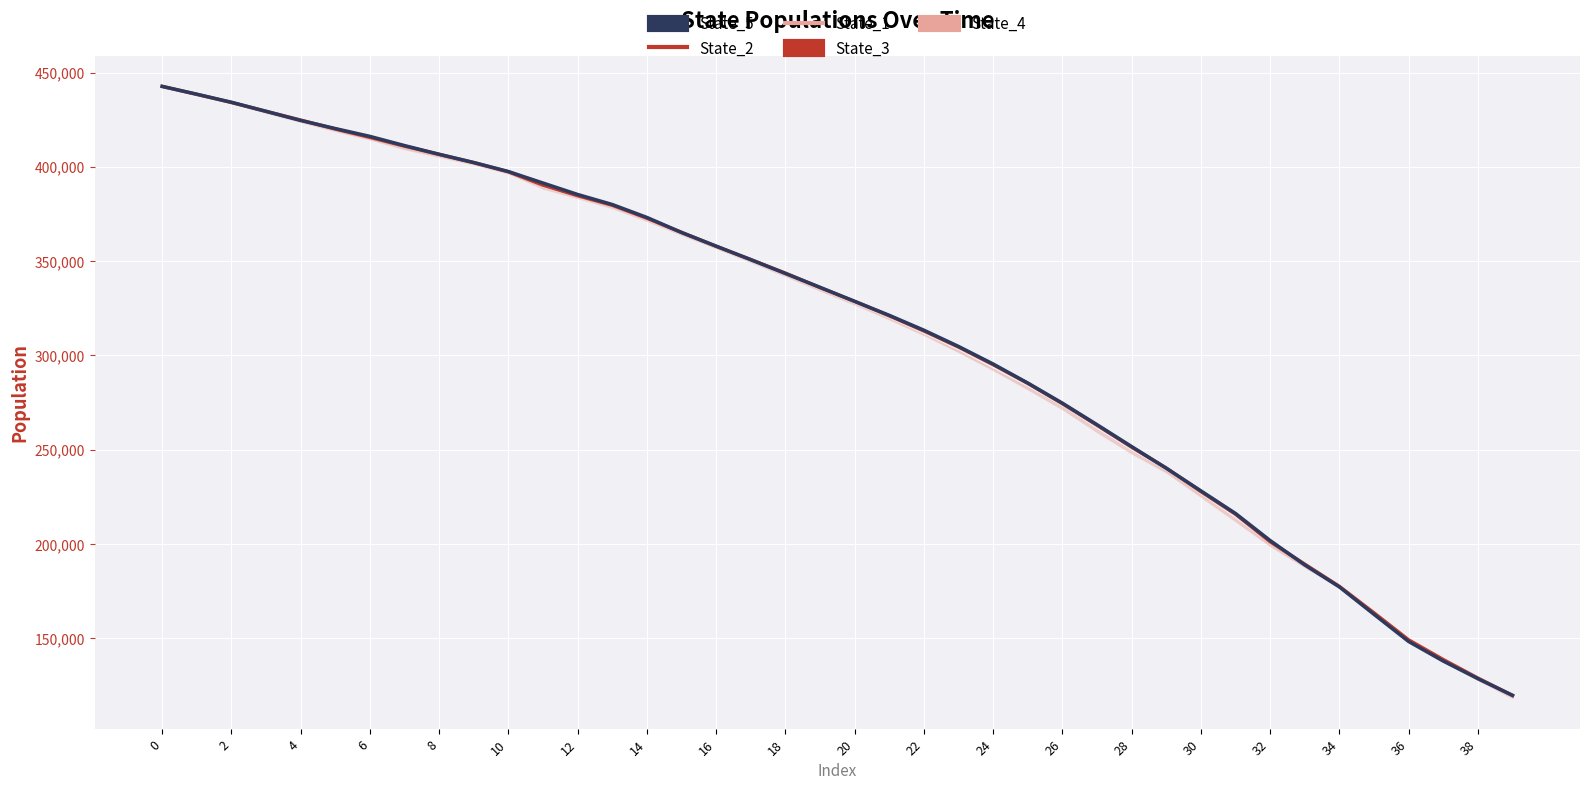

Between 30 and 35, which series saw the biggest shift?

State_1